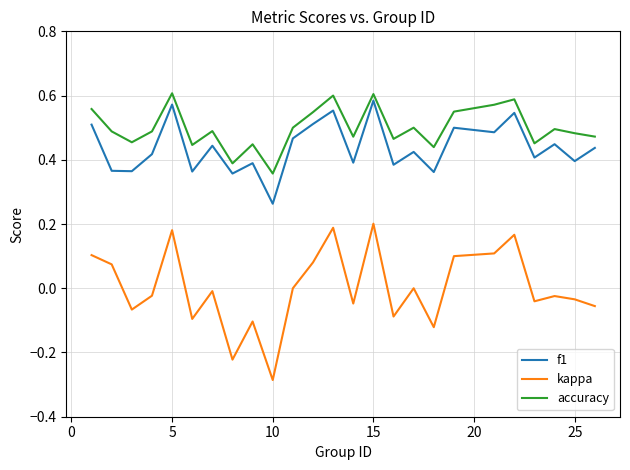

Which series has the largest range (max minus min)?

kappa